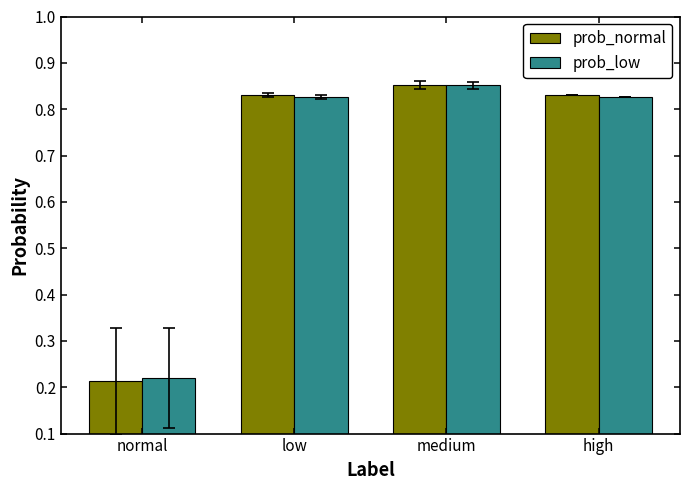

Which series has the largest range (max minus min)?

prob_normal